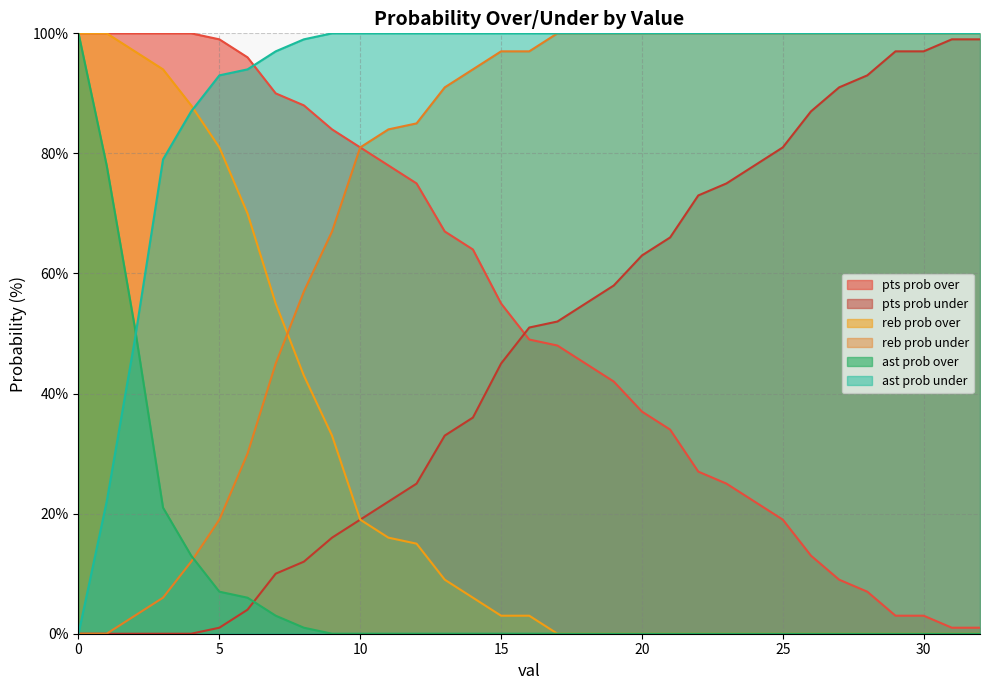

How many data points in ast prob over are above 0?

9